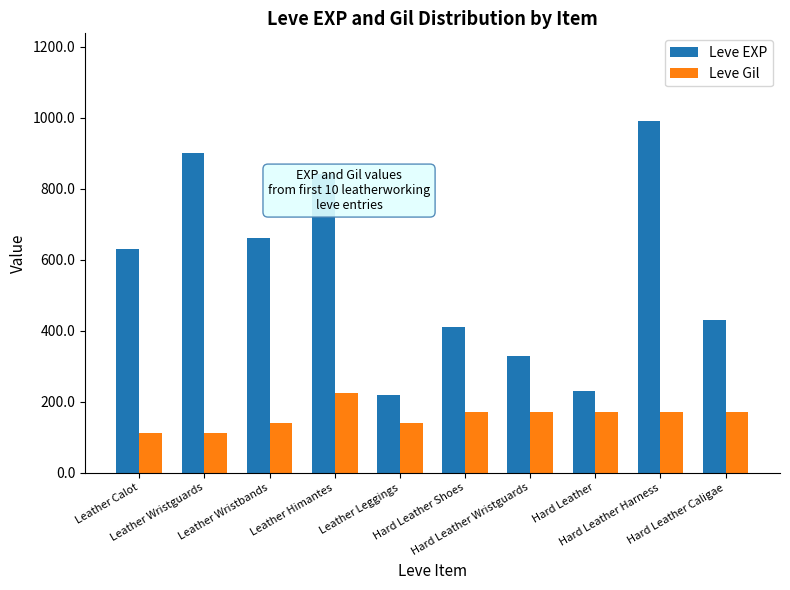

What are all the series names shown in the legend?

Leve EXP, Leve Gil